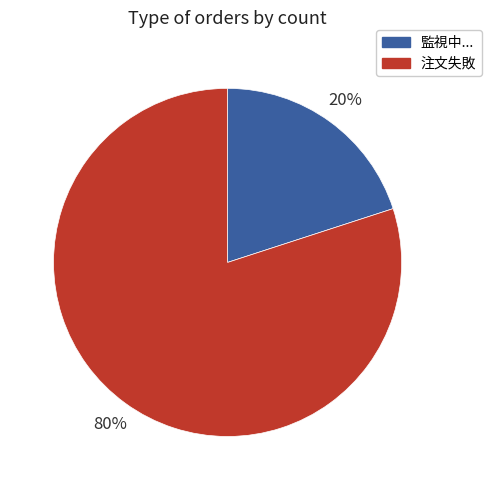

What percentage is the 注文失敗 slice, to the nearest percent?

80%